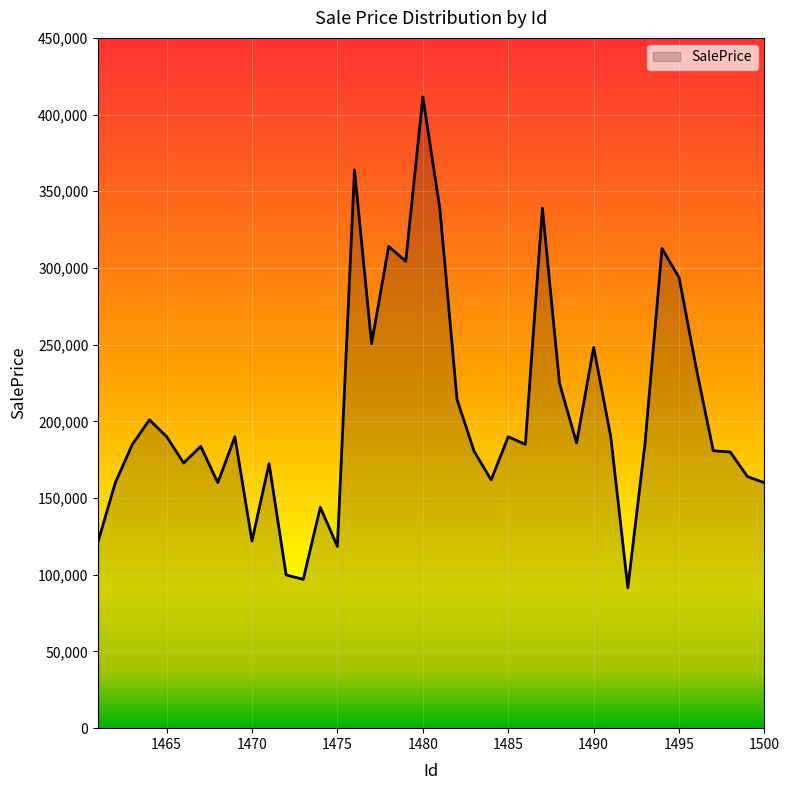

How many categories are shown in the chart?

40